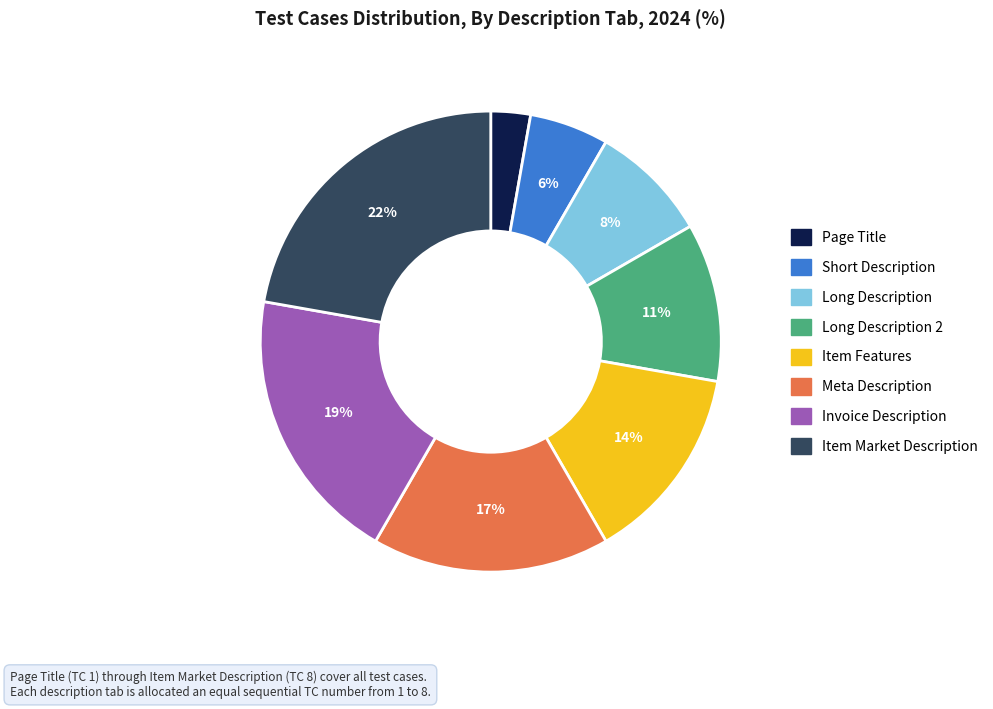

To the nearest percent, what is the difference between the largest and smallest slice percentages?

19%